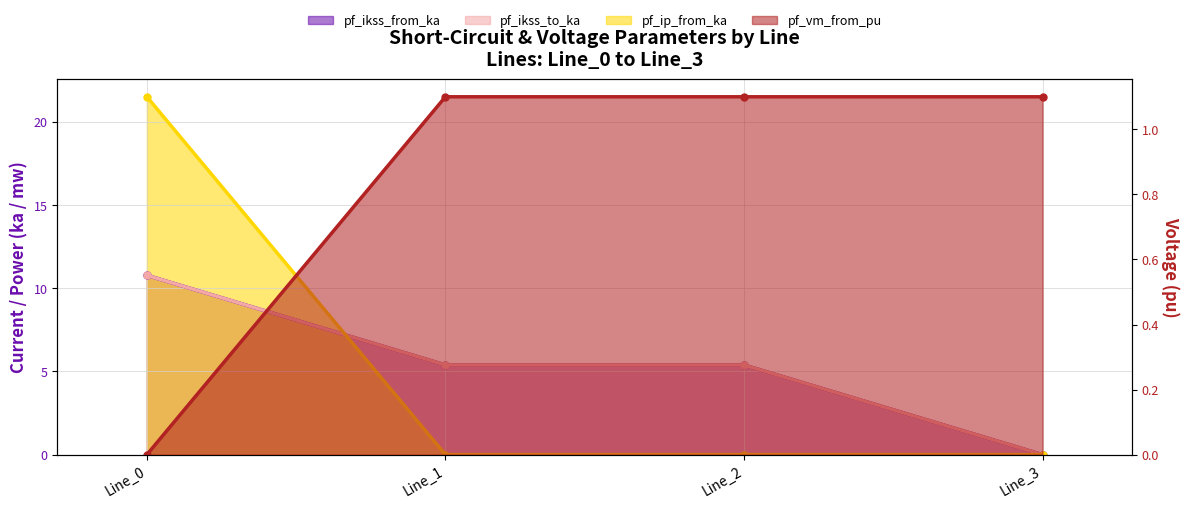

Where does the pf_ikss_from_ka series first go above 5?

Line_0